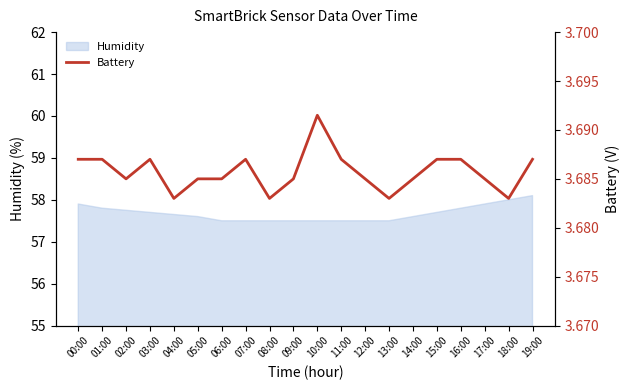

The chart shows a value of 3.7 at 18:00. True or false?

True